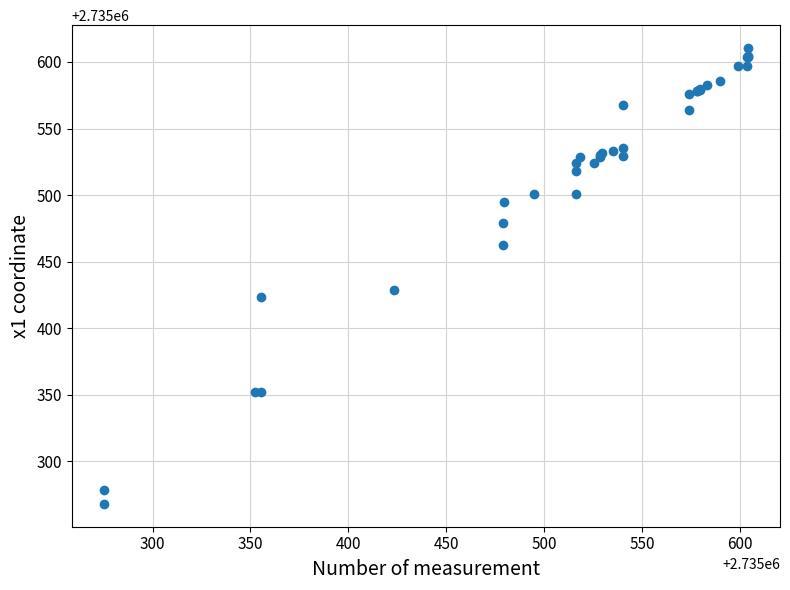

What Y value in the scatter plot is closest to 2735439?

2735428.6